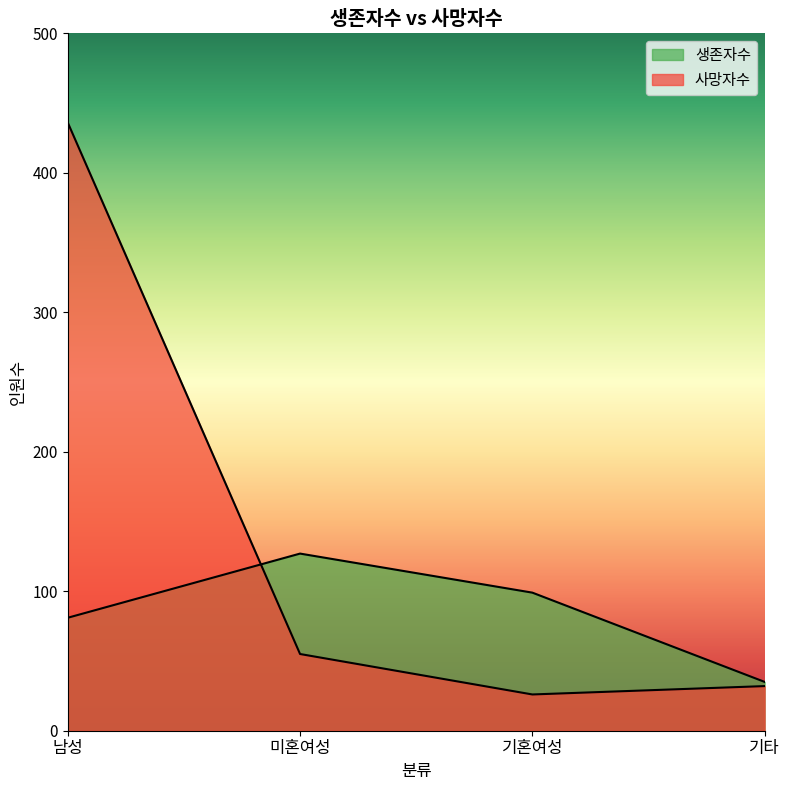

What is the average value of the 생존자수 series?

86